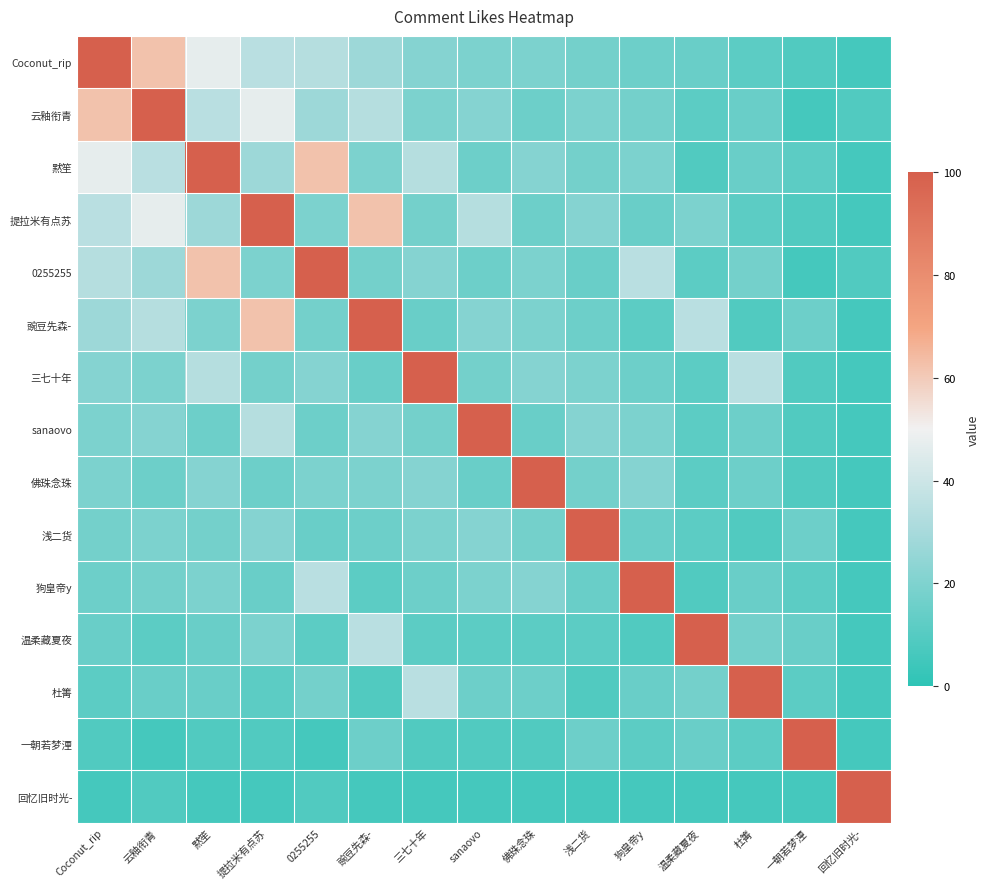

True or false: 杜箐 has a value of 23.5 at 云釉衔青.

False